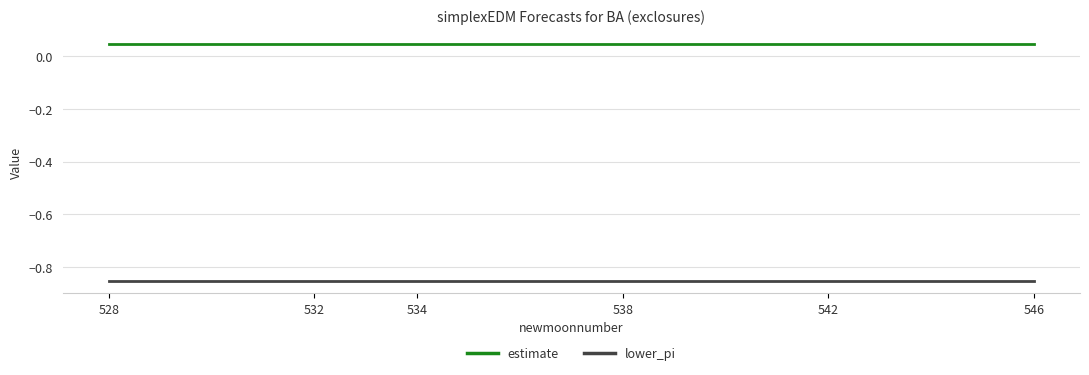

Which series has the largest total across all categories?

estimate